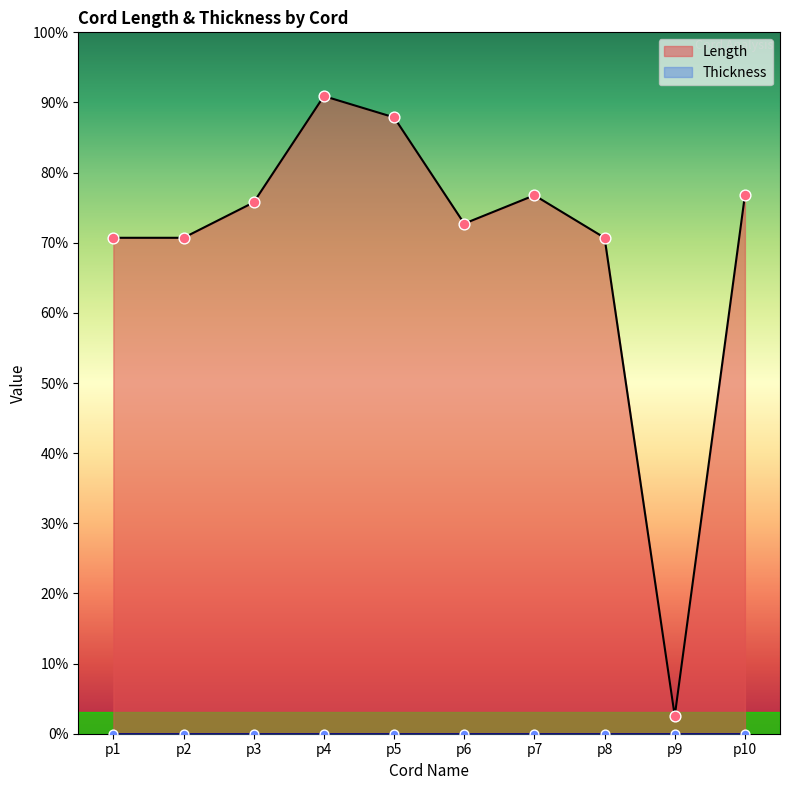

Between p5 and p4, which is larger?

p4